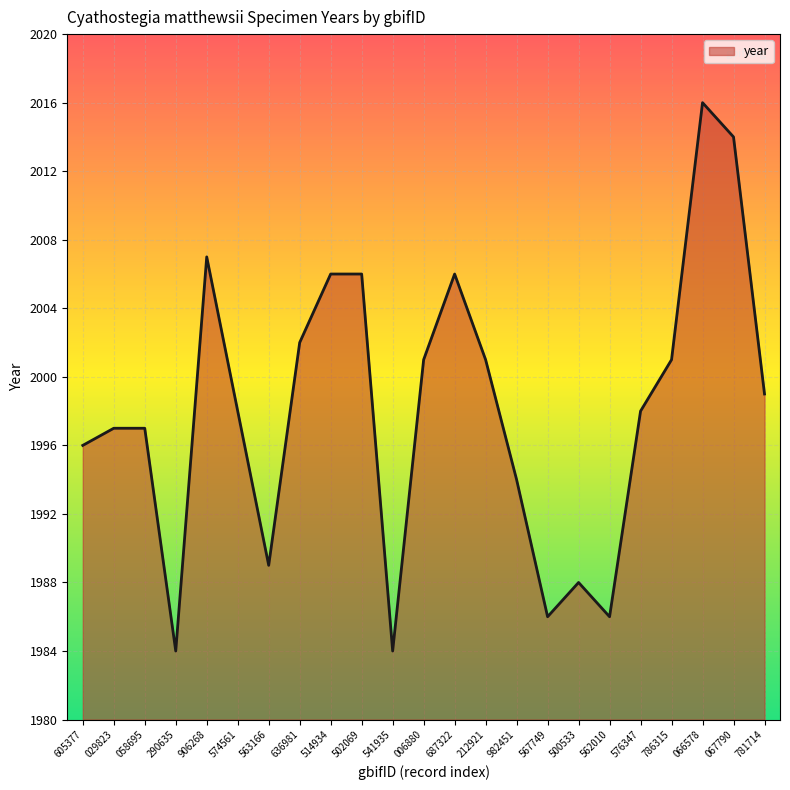

What is the smallest value displayed?

1984